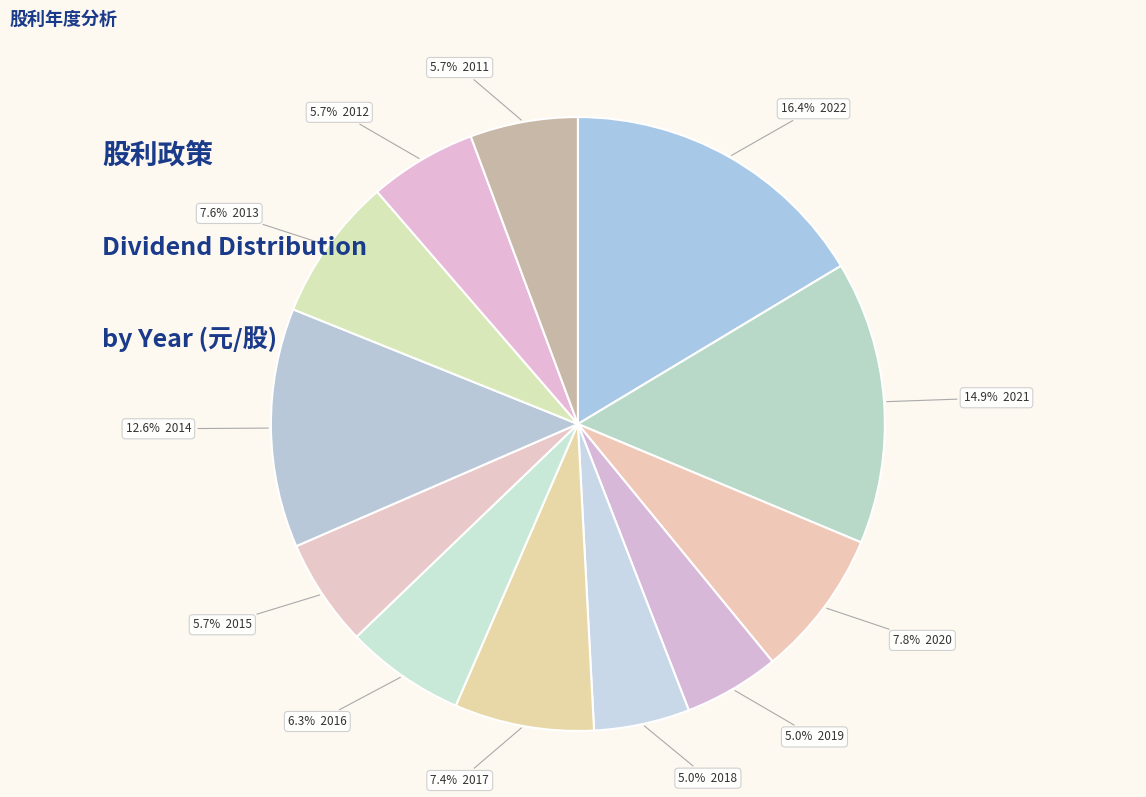

How many segments does this pie chart have?

12